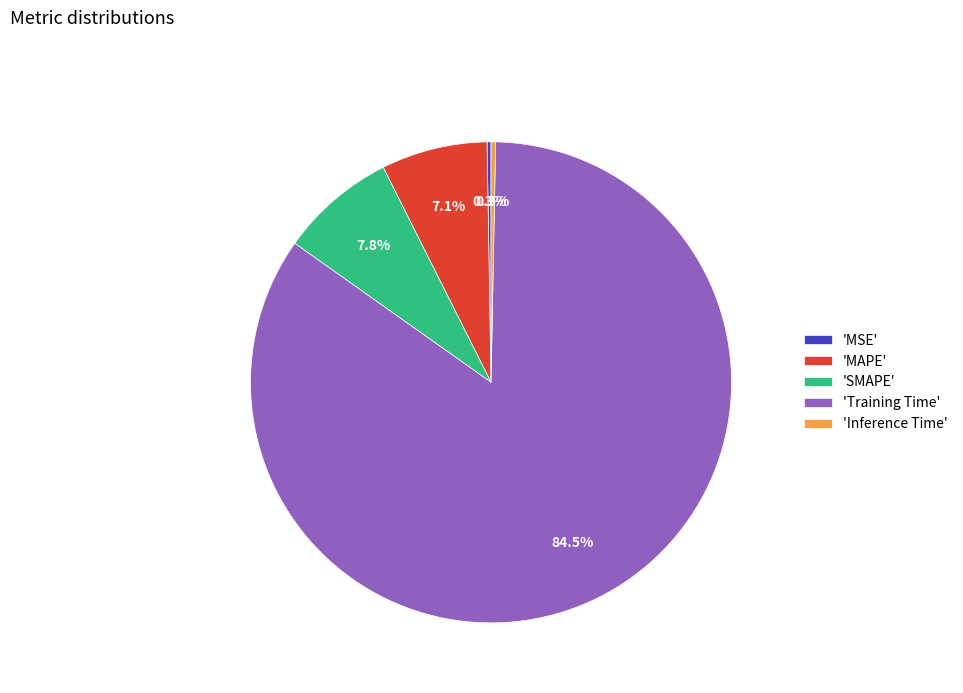

What percentage is NOT represented by 'Inference Time'?

99.7%